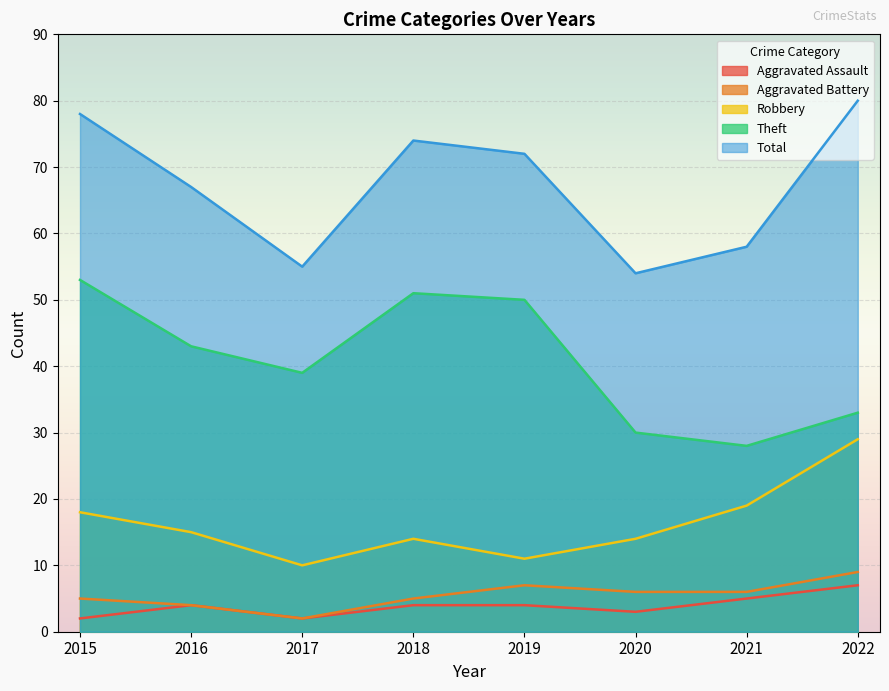

Where is the first local minimum for Robbery?

2017